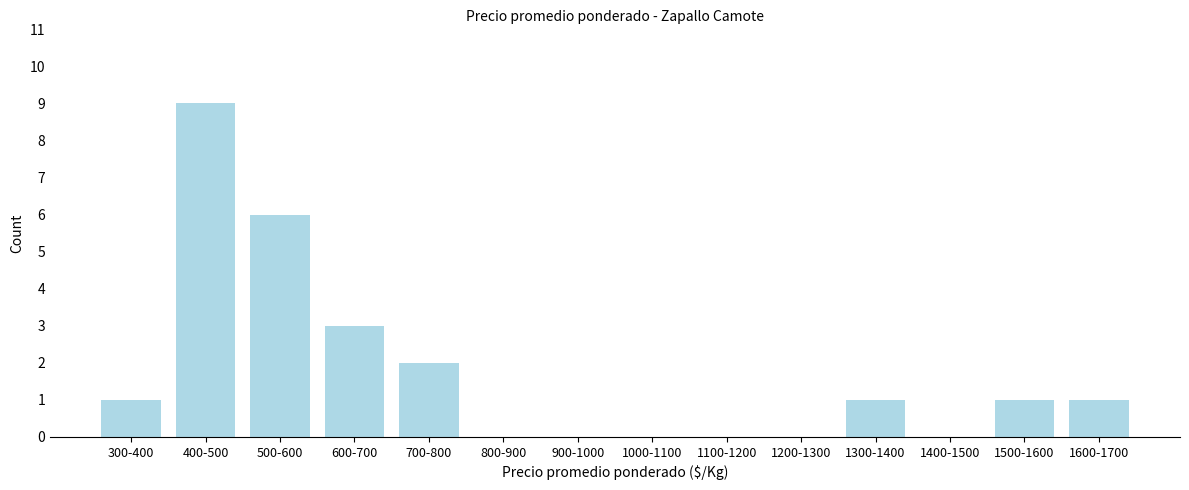

Reading left to right, list all the values displayed in this chart.

300-400=1	400-500=9	500-600=6	600-700=3	700-800=2	800-900=0	900-1000=0	1000-1100=0	1100-1200=0	1200-1300=0	1300-1400=1	1400-1500=0	1500-1600=1	1600-1700=1